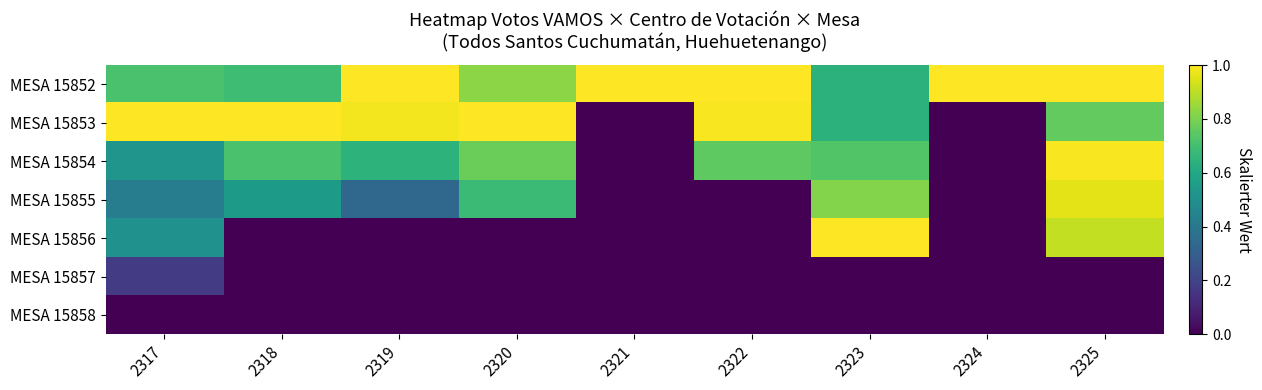

Which has a higher value, 2321 or 2324?

2321